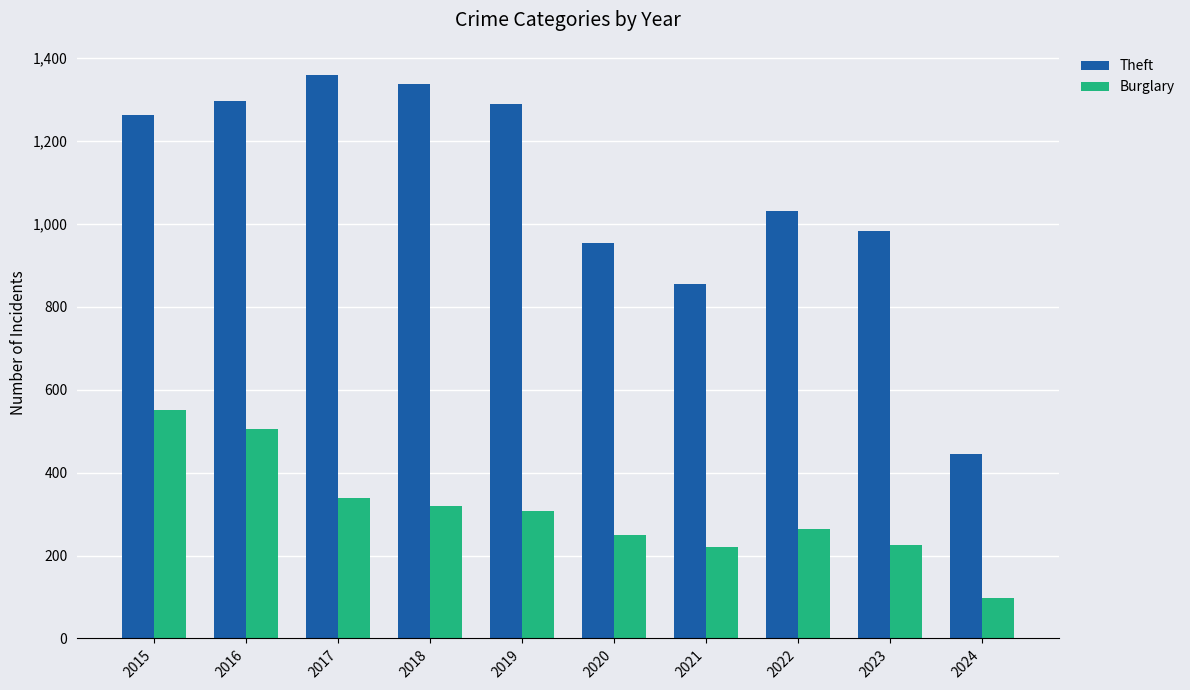

At which label does Burglary first exceed 308?

2015